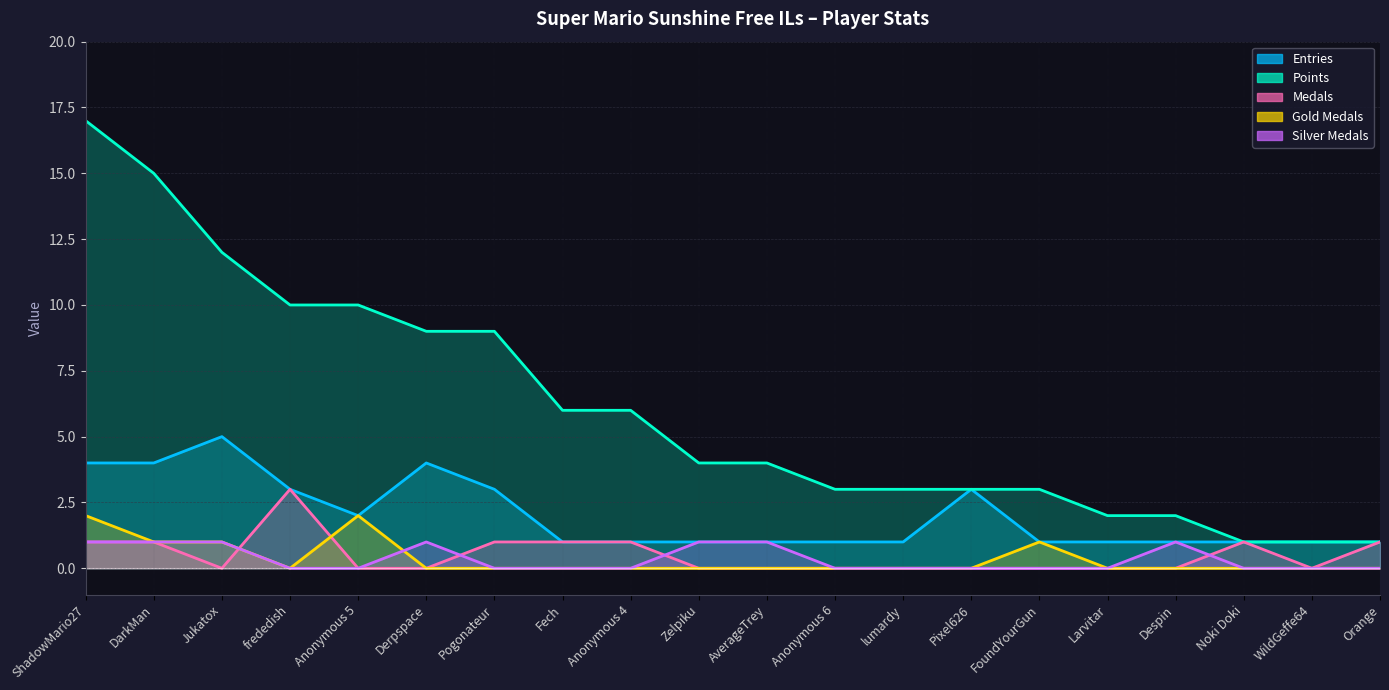

Which series has the largest range (max minus min)?

Points